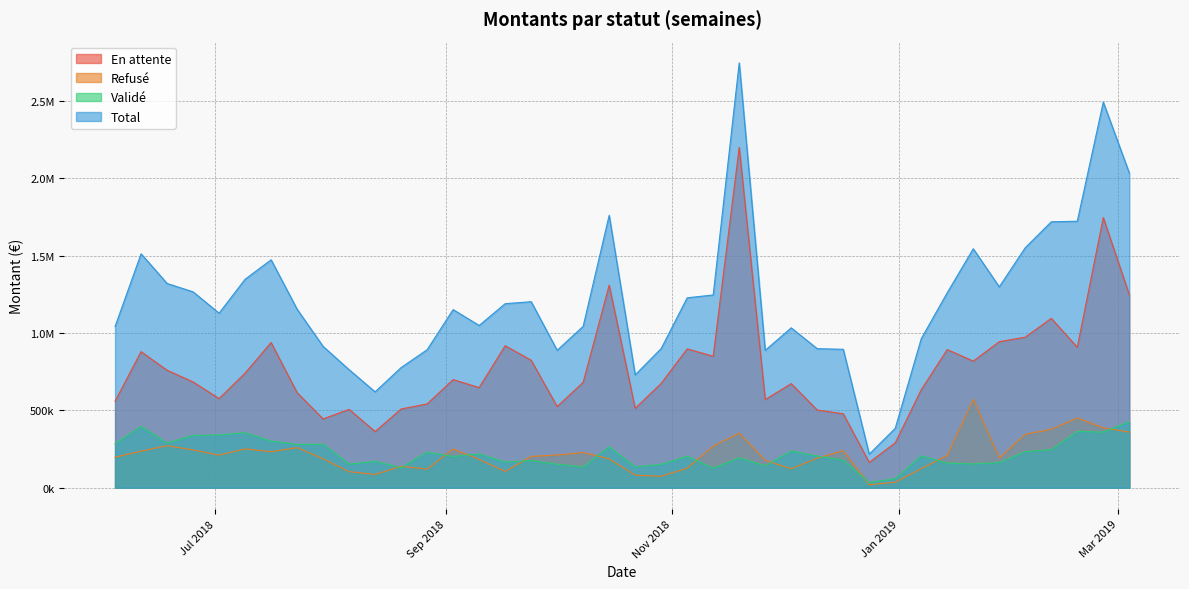

What is the value of the En attente point at the 1st from the left?

558744.7